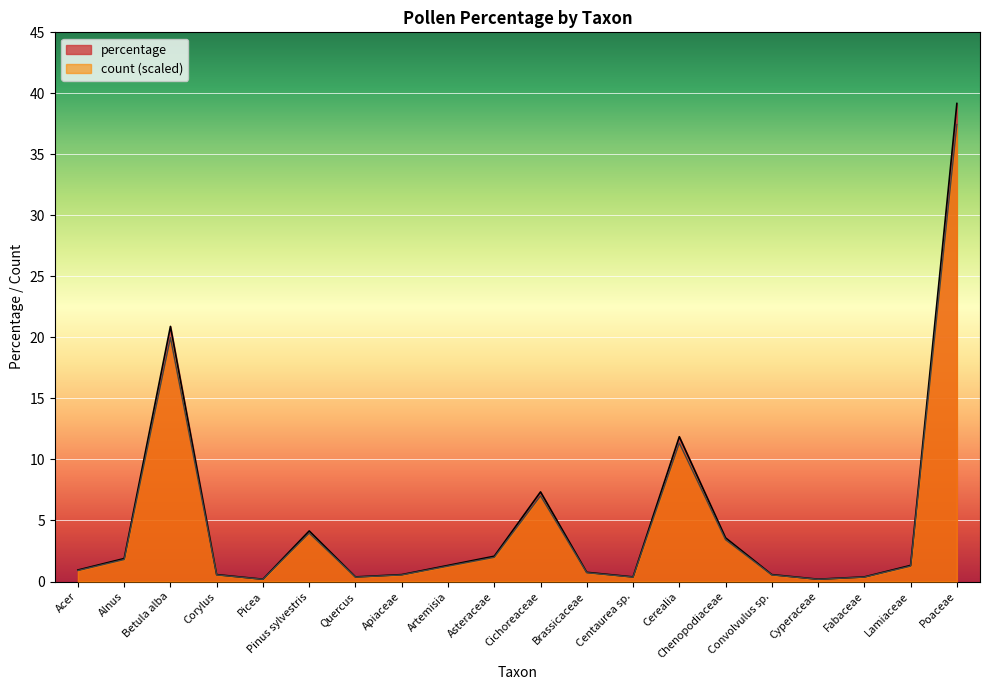

How many interior local peaks does the count series have?

4